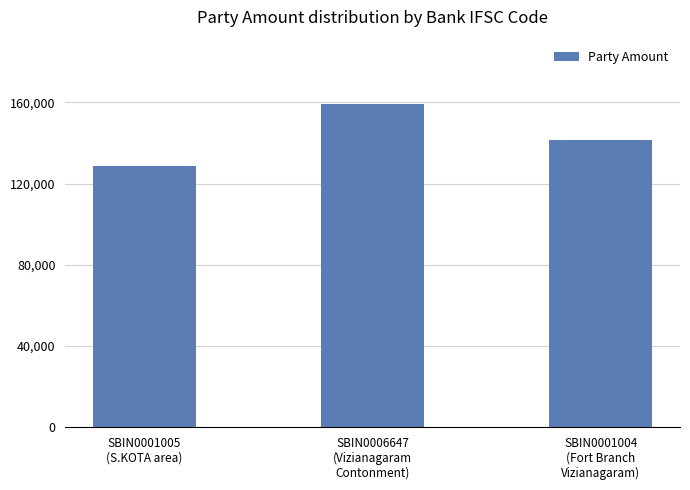

At which category does the chart reach its peak across all series?

SBIN0006647
(Vizianagaram
Contonment)